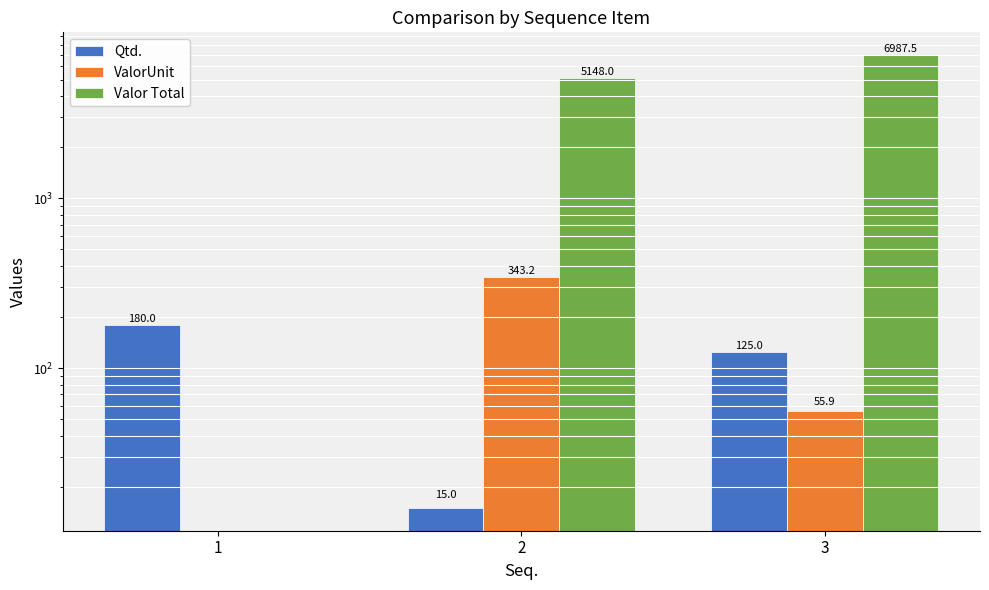

Reading right to left, what are all the values shown in this chart?

Qtd.: 3=125.0	2=15.0	1=180.0
ValorUnit: 3=55.9	2=343.2	1=0.0
Valor Total: 3=6987.5	2=5148.0	1=0.0